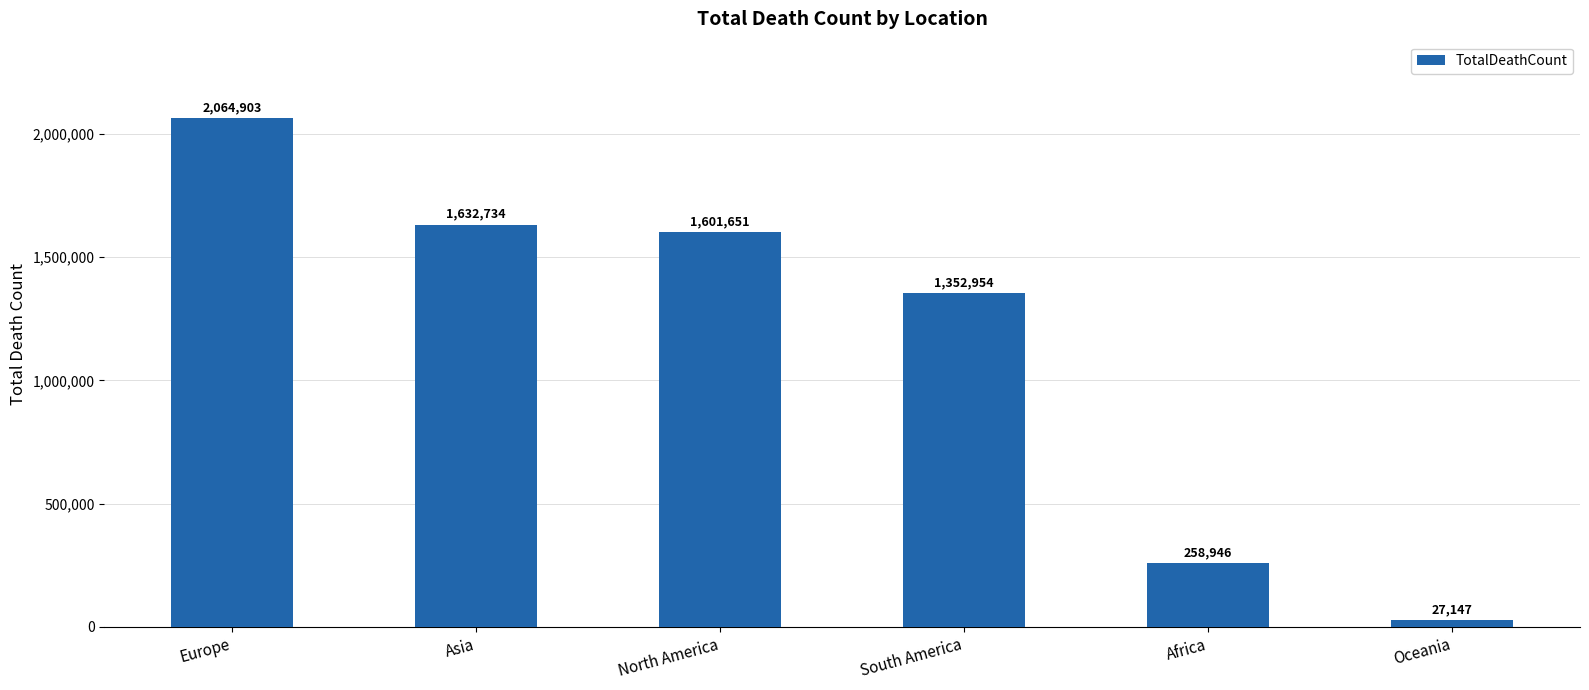

Reading left to right, list all the values displayed in this chart.

2064903	1632734	1601651	1352954	258946	27147